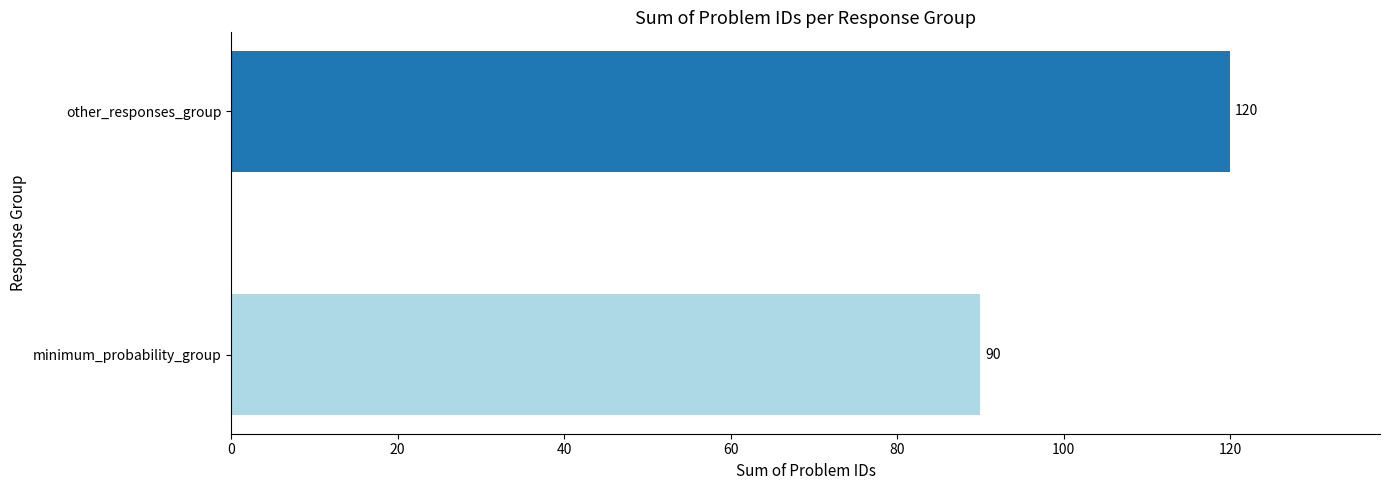

List the labels in order of value, smallest first.

minimum_probability_group, other_responses_group